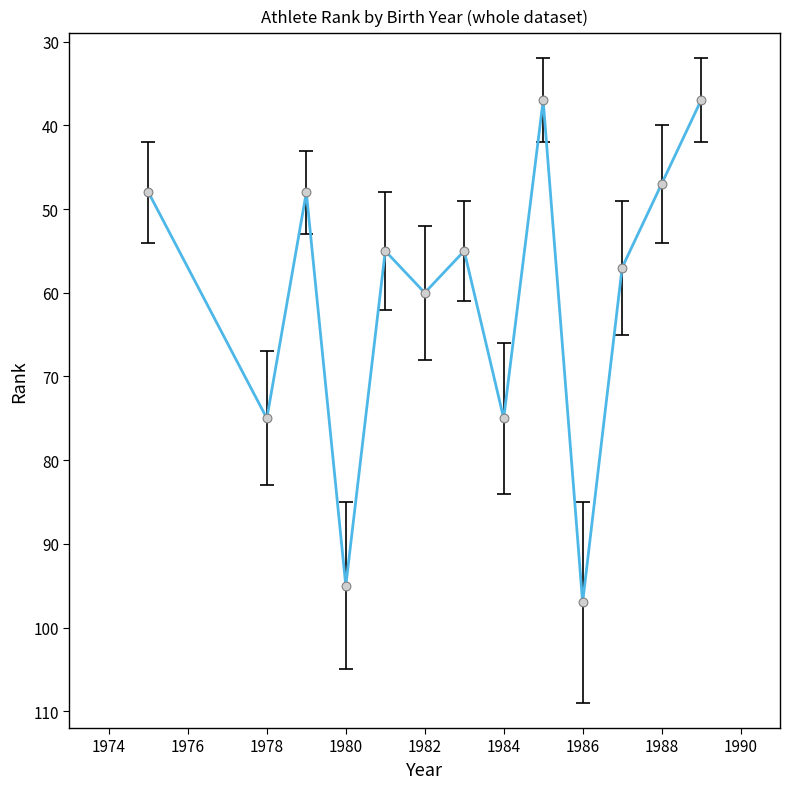

What is the greatest value displayed?

97